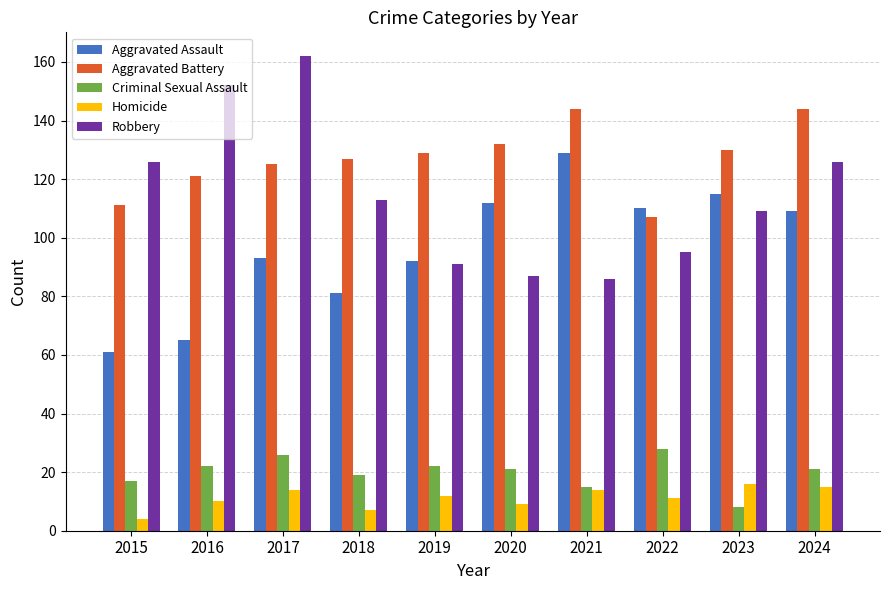

What is the value of the Robbery bar at the 7th from the left?

86